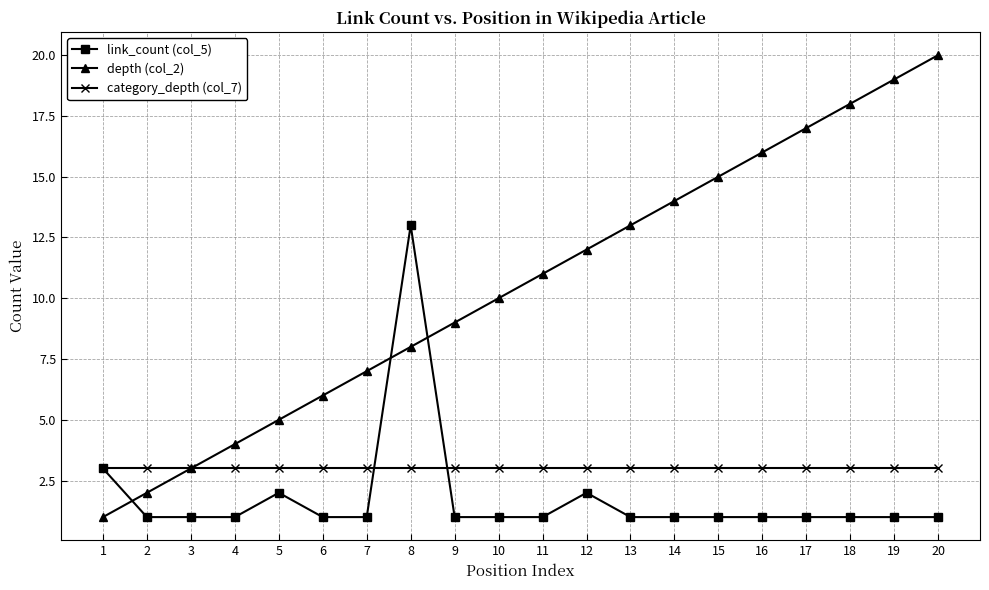

Count the number of data series in this chart.

3